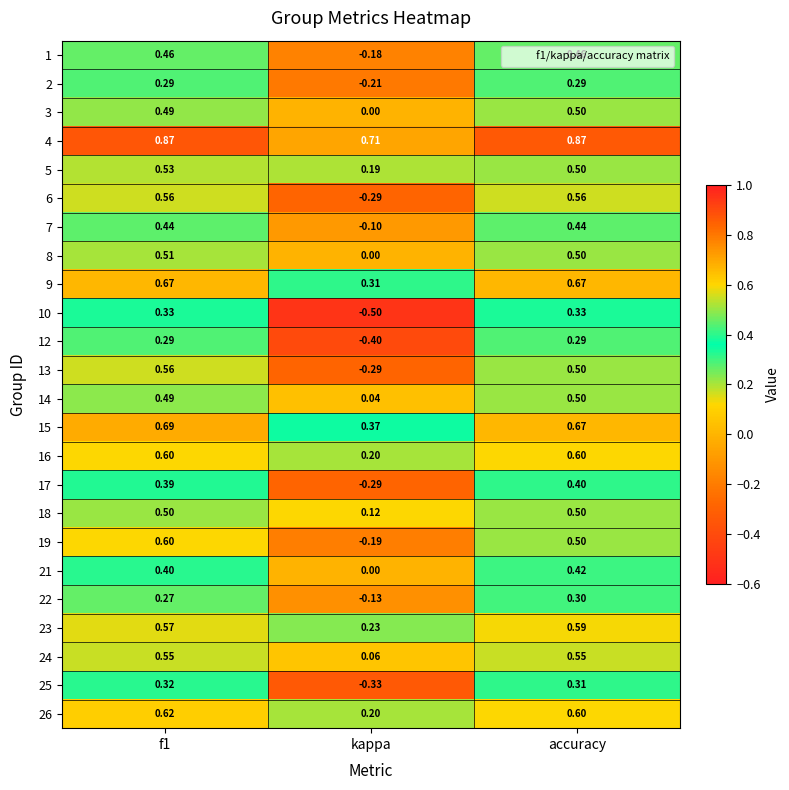

Where is 14 nearest to the value 0?

kappa